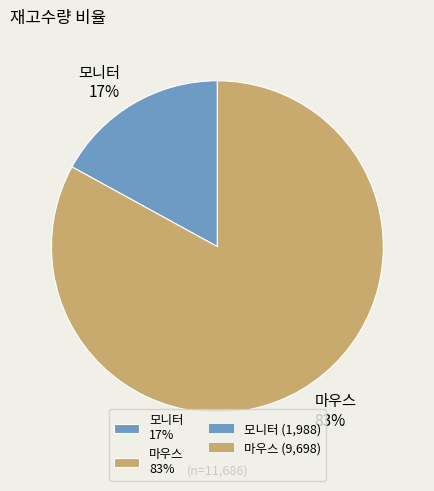

Which category has the smallest portion of the pie?

모니터 17%